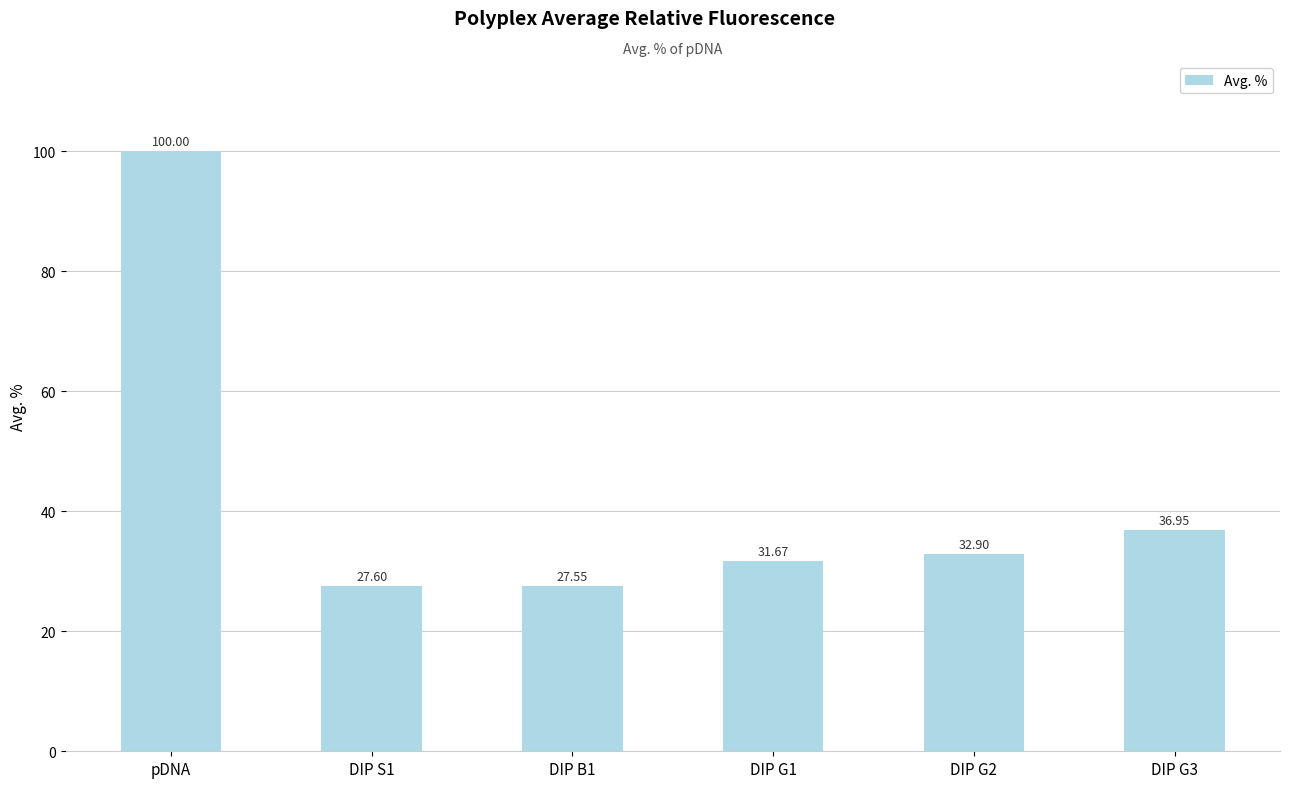

Does the chart contain any negative values?

No